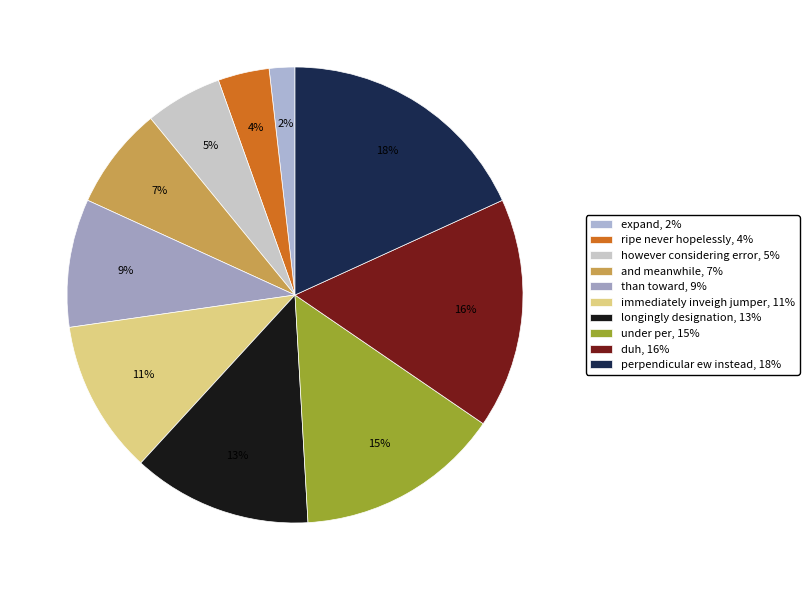

Is the sum of perpendicular ew instead and longingly designation greater than half?

No